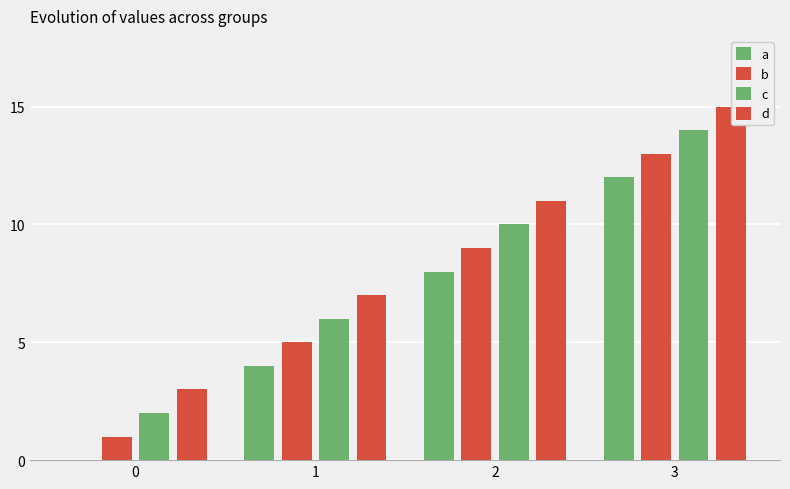

How many distinct data groups are displayed?

4